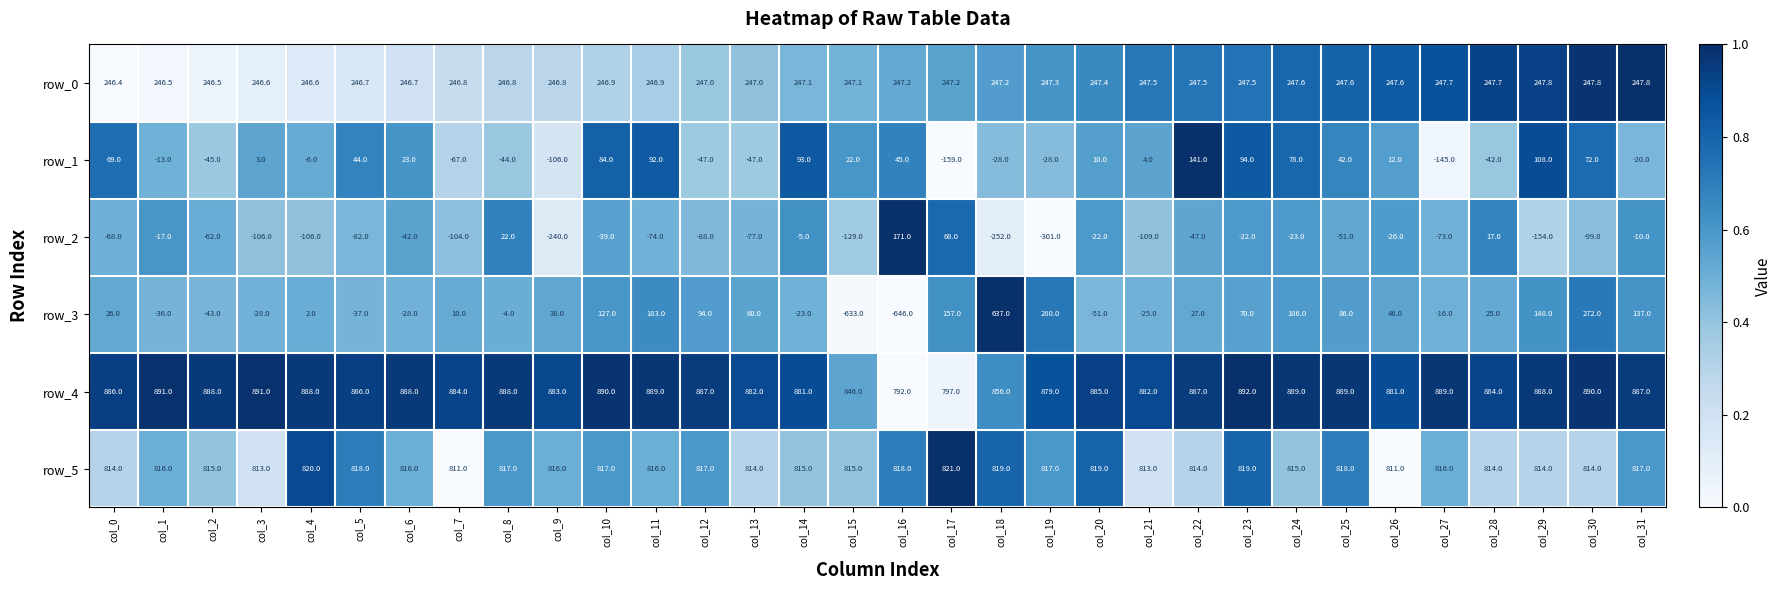

The value of row_4 at col_17 is 218.5. True or false?

False